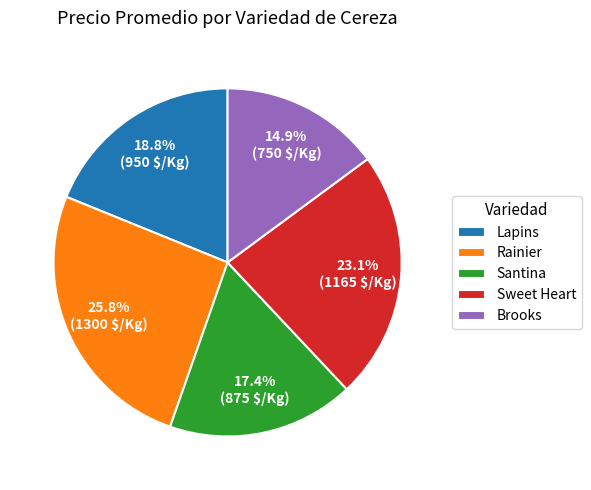

Which has a higher value, Rainier or Santina?

Rainier